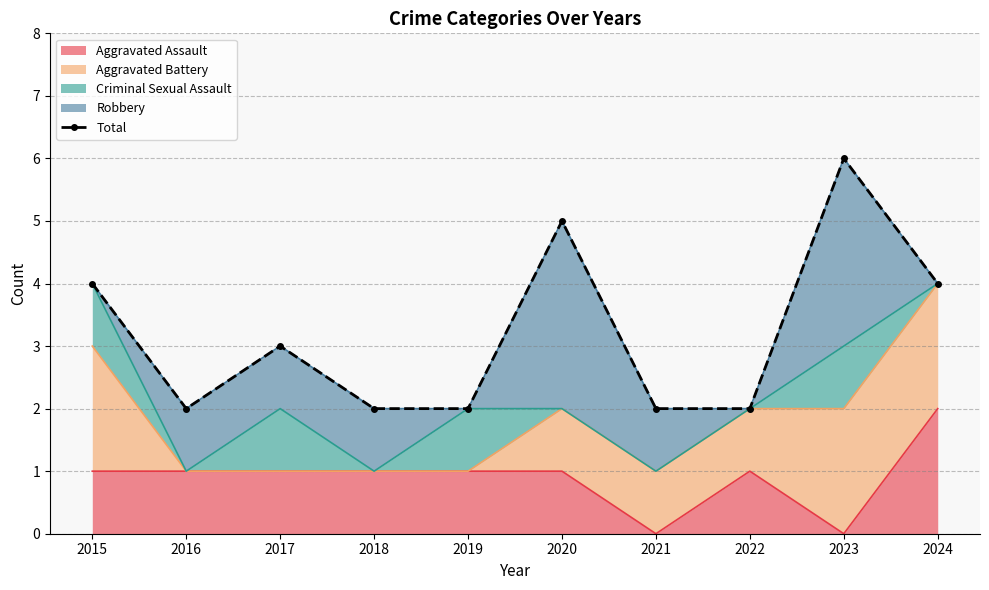

Reading left to right, extract all data points from this chart.

4	2	3	2	2	5	2	2	6	4